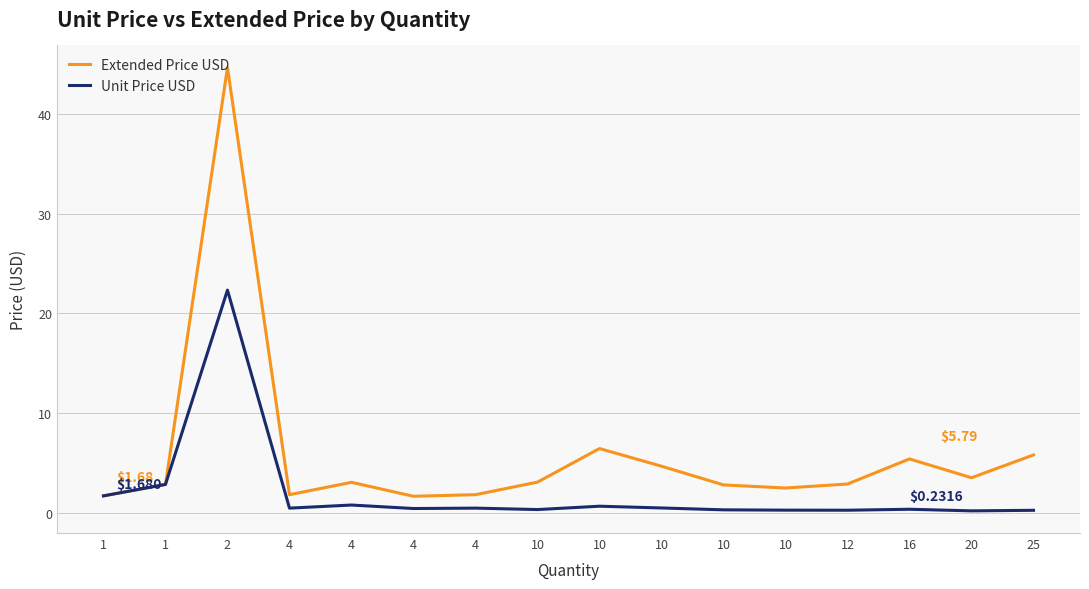

What are all the series names shown in the legend?

Extended Price USD, Unit Price USD